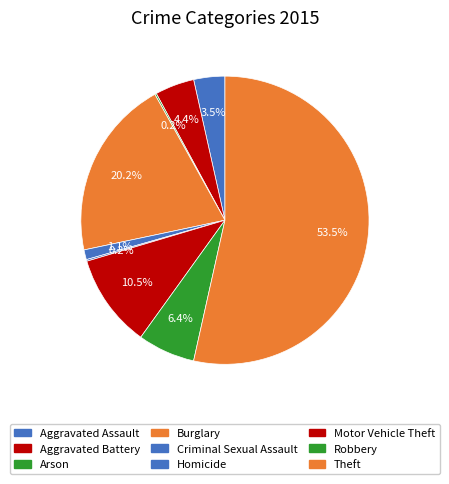

Which has a higher value, Theft or Arson?

Theft